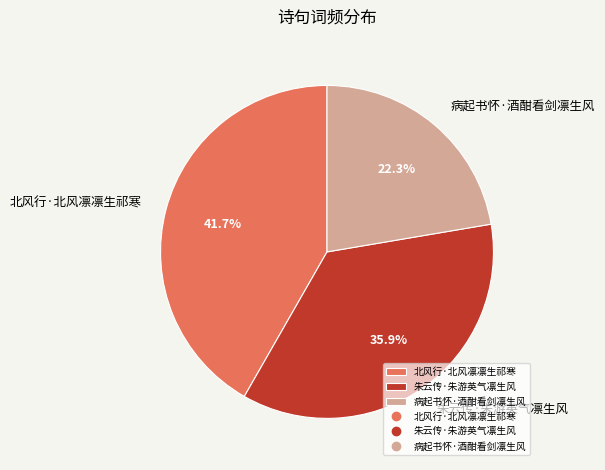

The 朱云传·朱游英气凛生风 slice represents 36% of the pie. True or false?

True